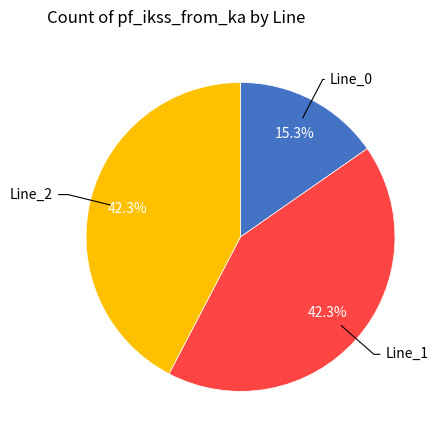

Count the number of slices in the pie.

3